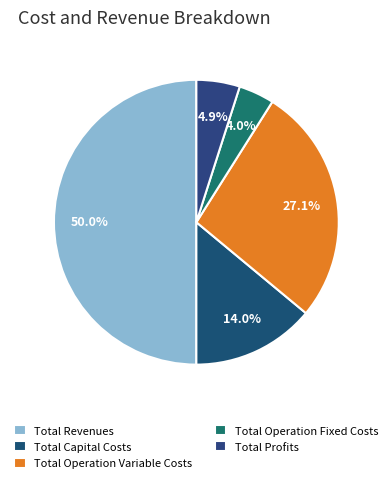

What percentage is the Total Operation Fixed Costs slice, to the nearest percent?

4%